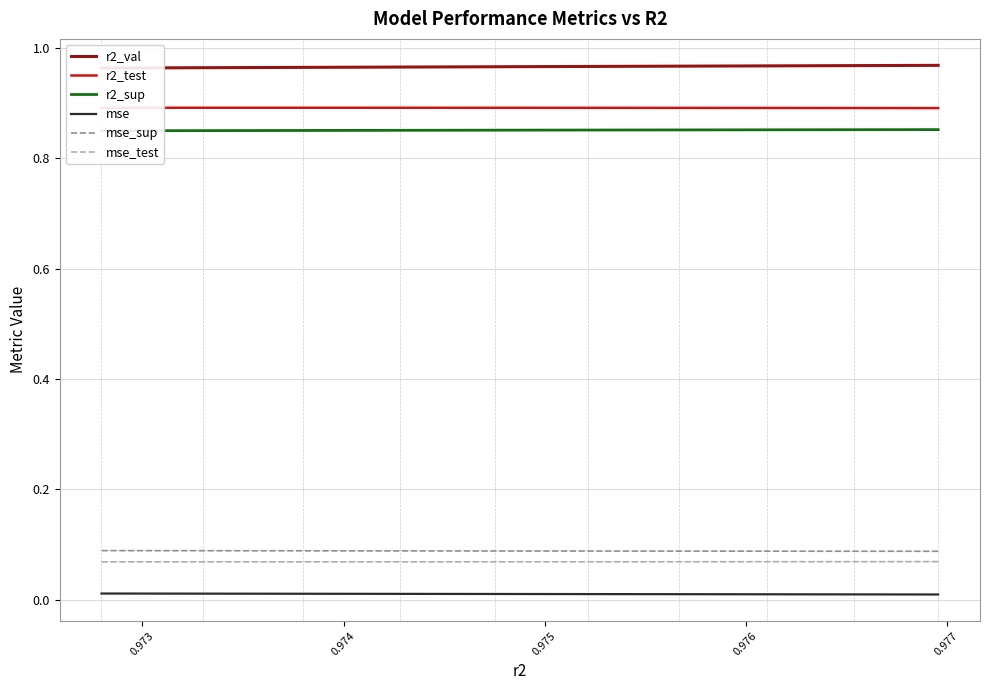

True or false: r2_test has a value of 1.3 at 0.977.

False